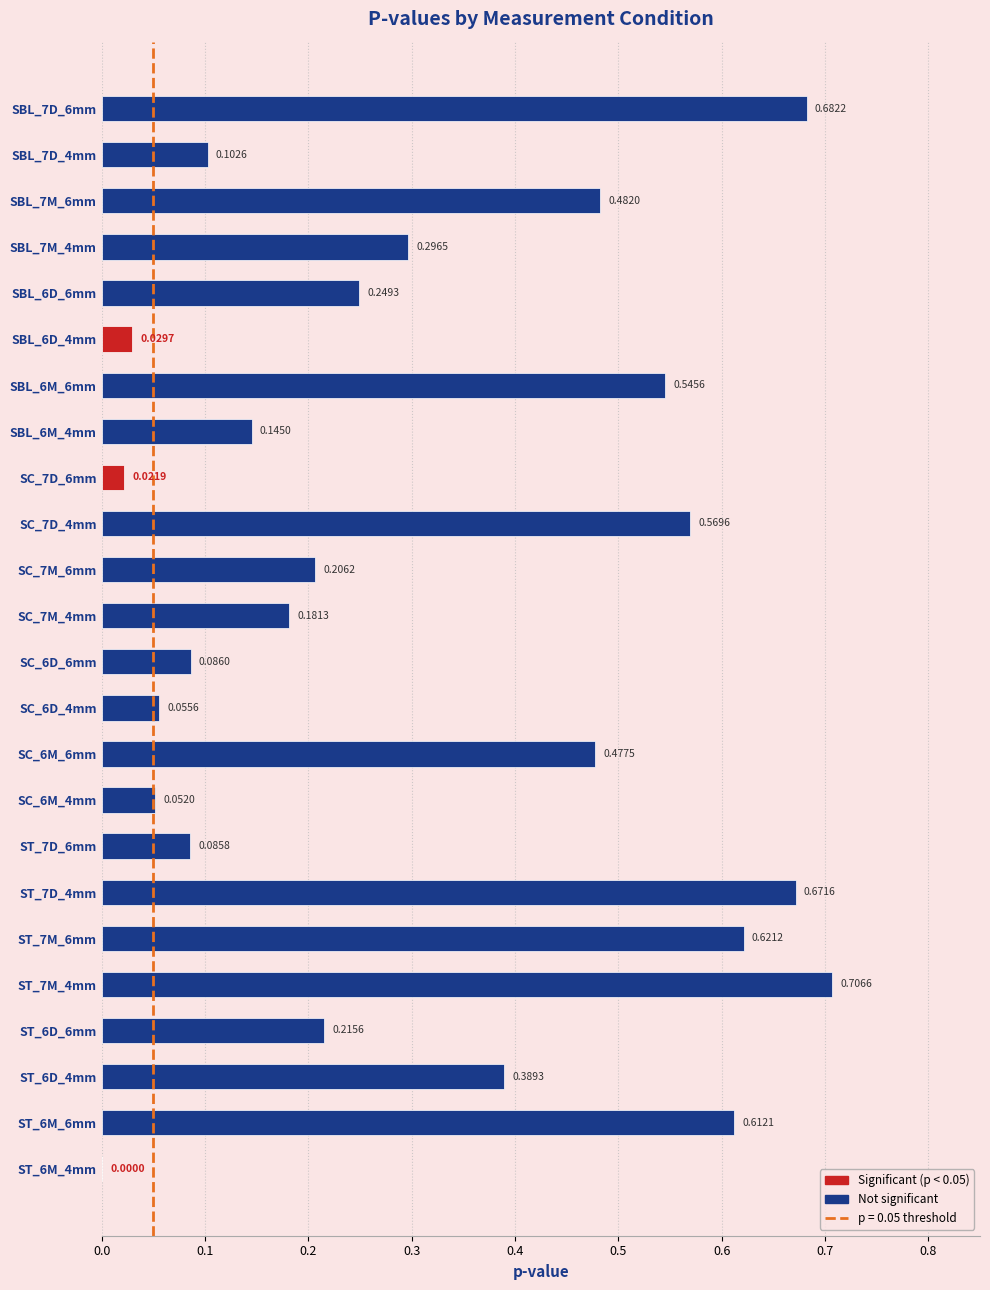

What is the label of the 24th bar from the right?

SBL_7D_6mm